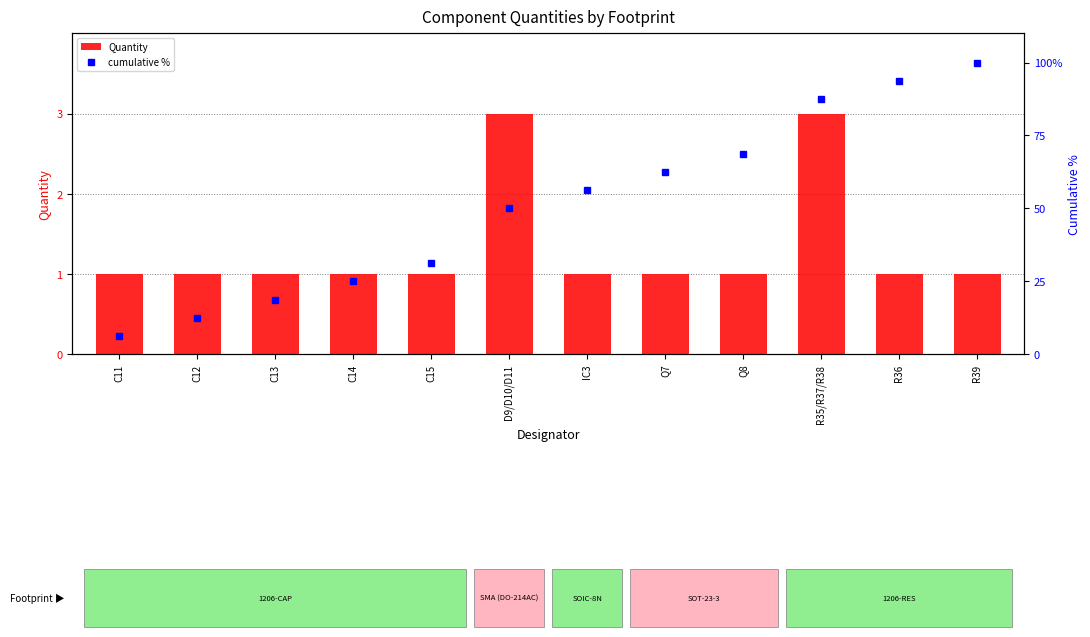

The value of cumulative % at IC3 is 56.2. True or false?

True